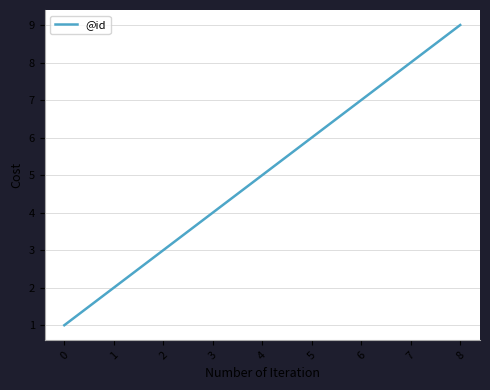

At which label is the value closest to 5?

4